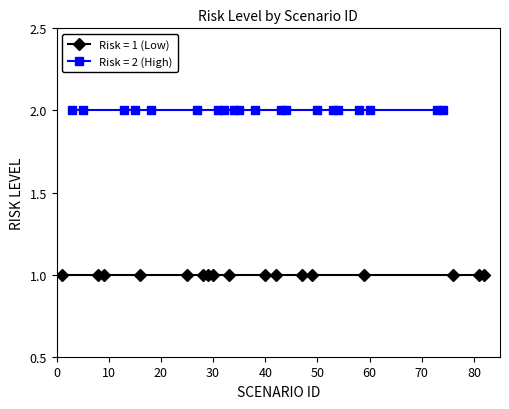

Which series has the widest spread of values?

Risk Level 1 (Low)